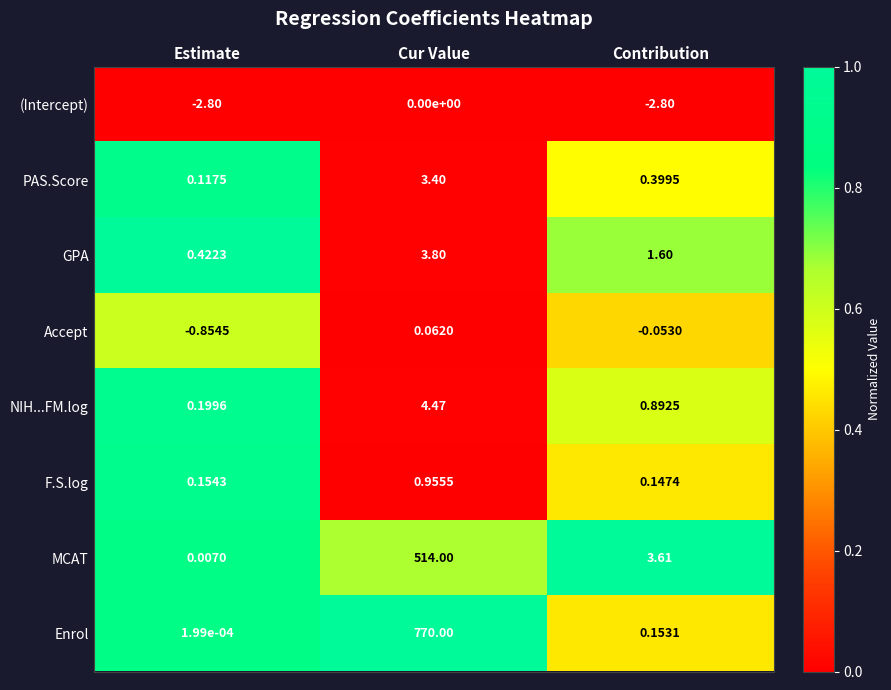

List the labels in order of Enrol value, largest first.

Cur Value, Contribution, Estimate